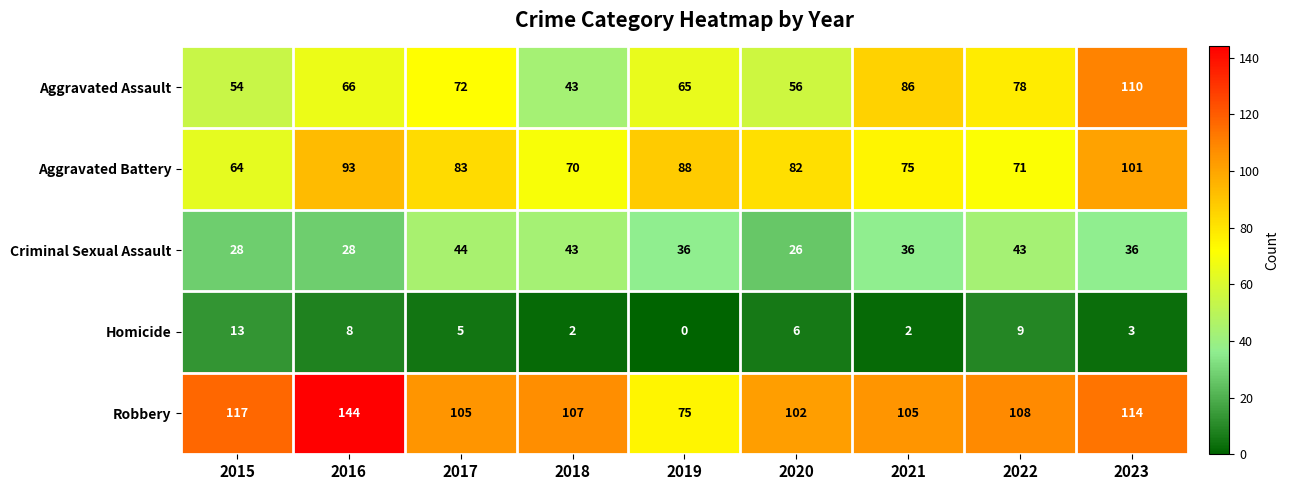

What is the approximate value of Homicide at 2015?

13